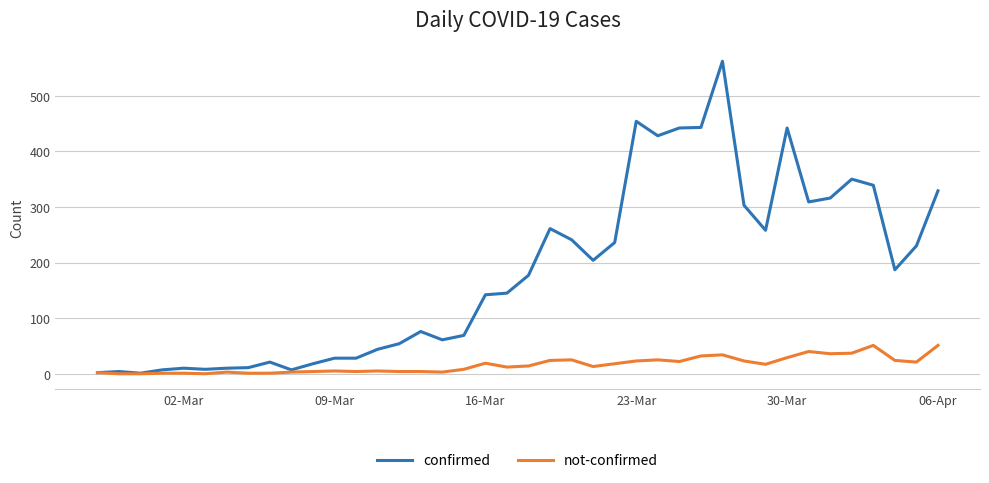

At how many categories does at least one series exceed 222?

17